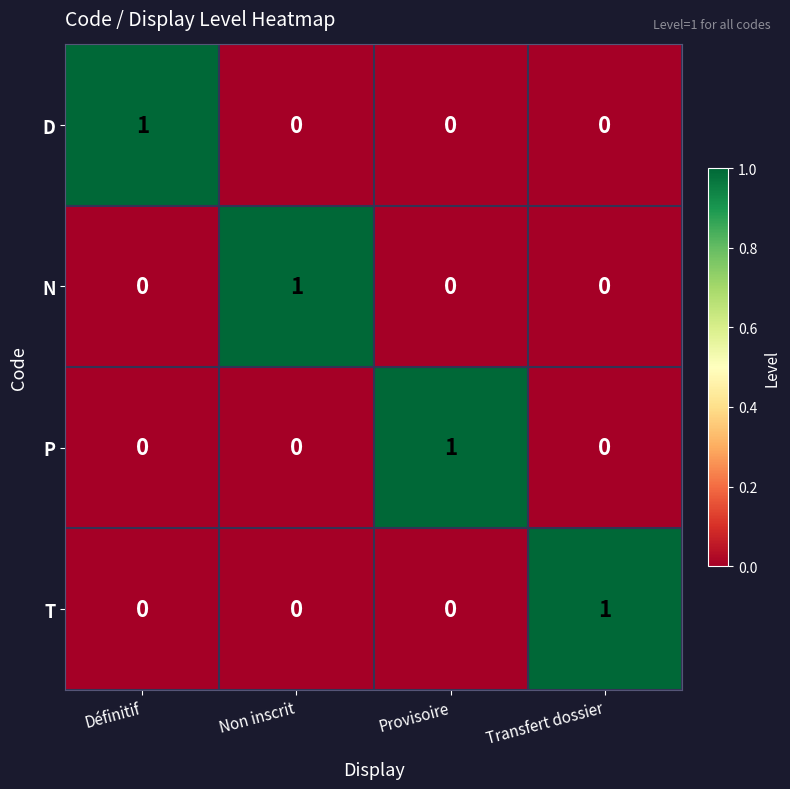

At how many categories does at least one series exceed 0?

4